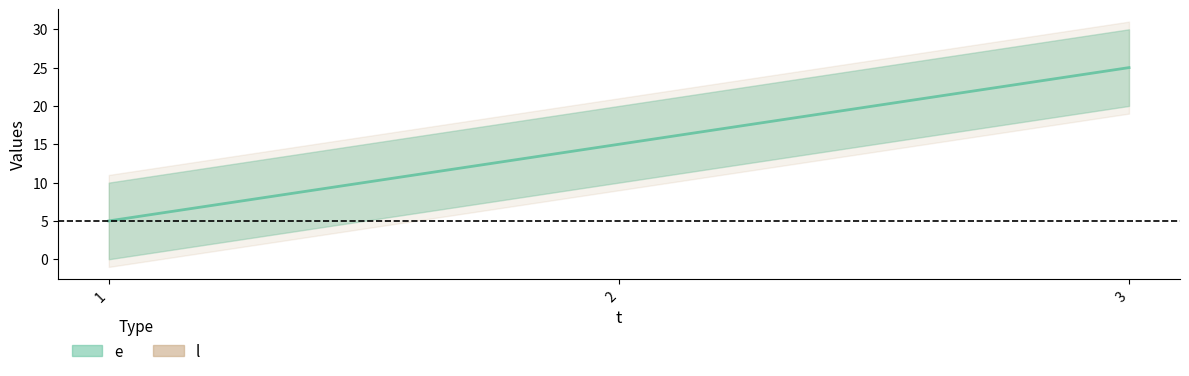

Is this an area chart (filled region under the line)?

No